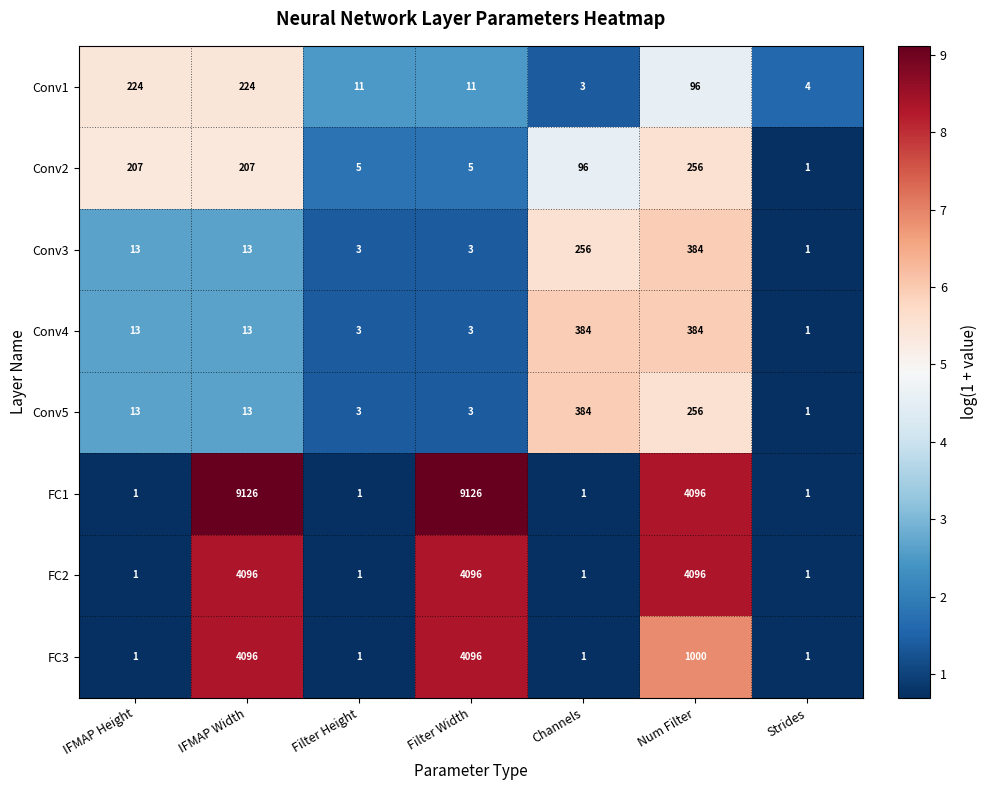

What is the difference between the Conv3 values at Strides and IFMAP Width?

12